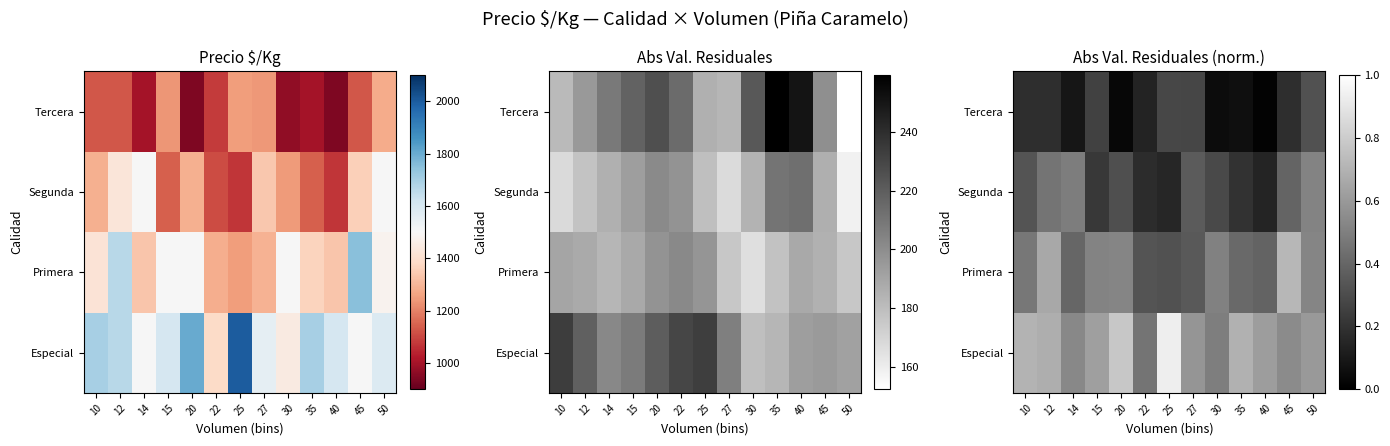

Rank the categories by Primera value from lowest to highest.

25, 22, 27, 40, 14, 35, 10, 30, 15, 50, 20, 12, 45